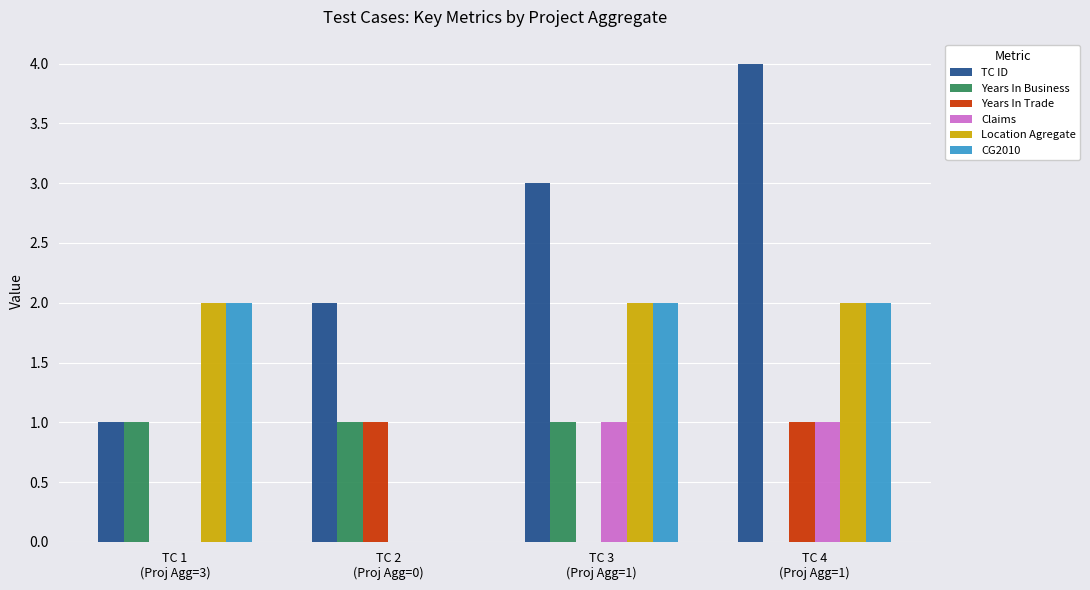

How many groups of bars are there?

4